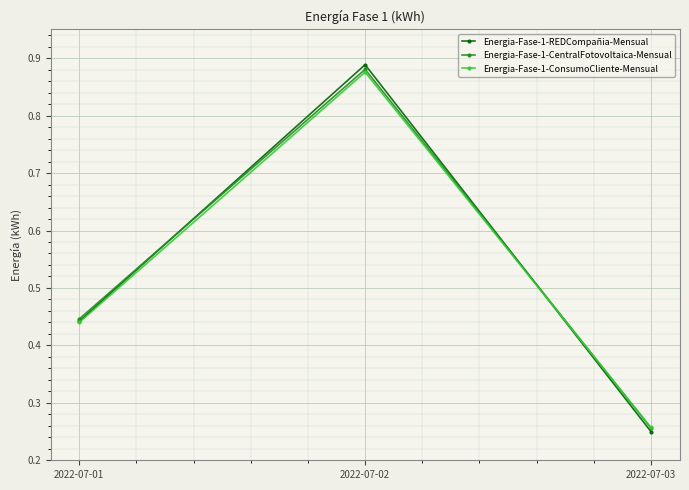

Which category has the lowest value in the Energia-Fase-1-ConsumoCliente-Mensual series?

2022-07-03